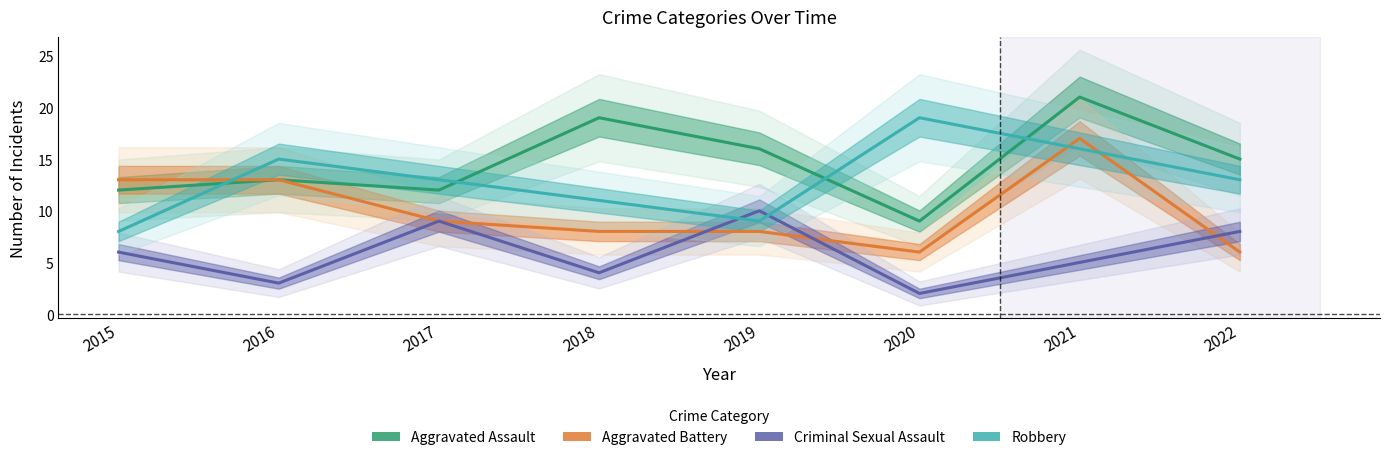

At how many categories does at least one series exceed 18?

3